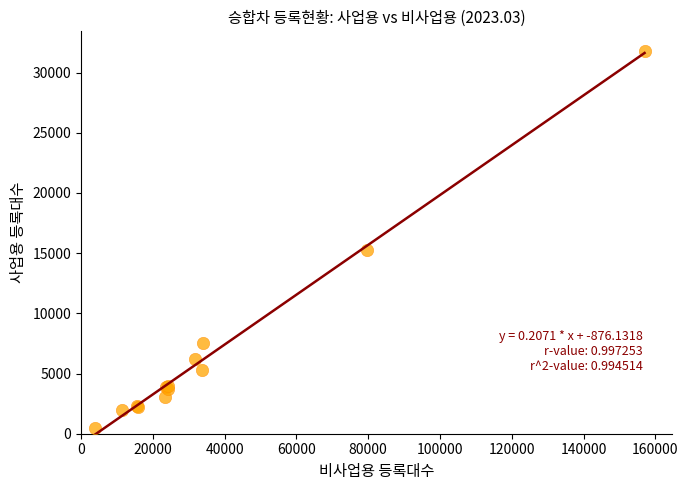

What Y value in the scatter plot is closest to 16147?

15229